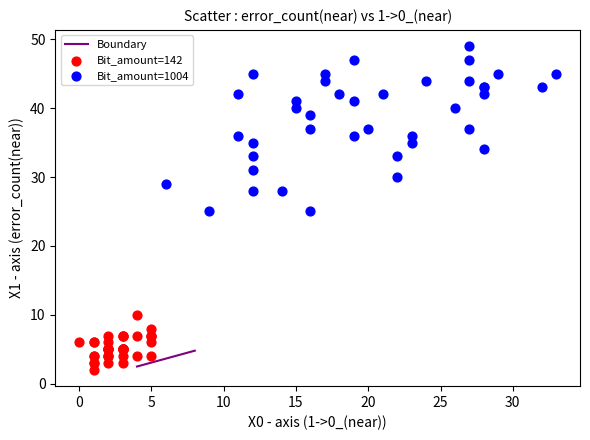

Which series has the widest spread of Y values?

Bit_amount=1004